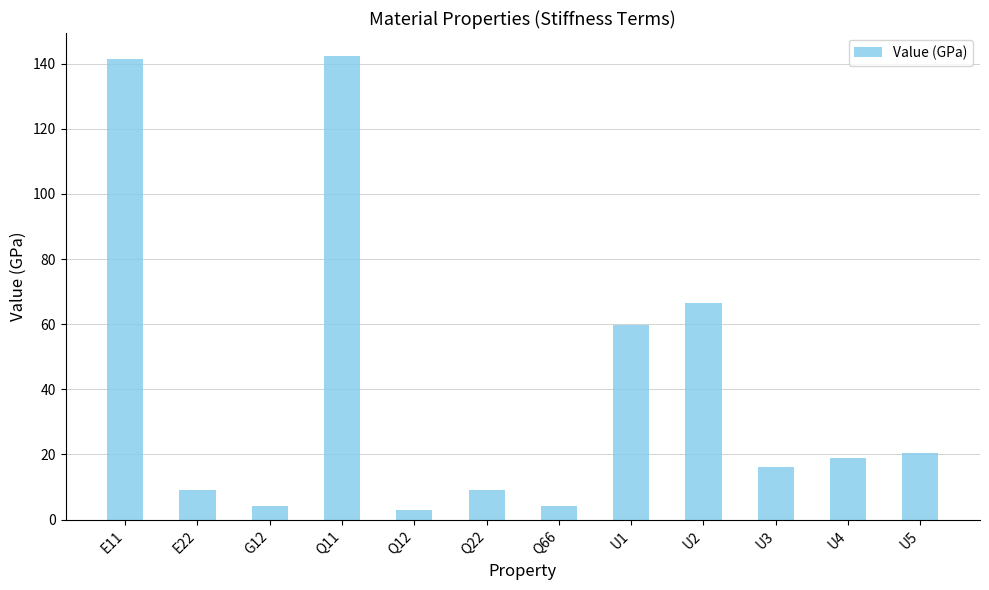

What position from the left is U5?

12